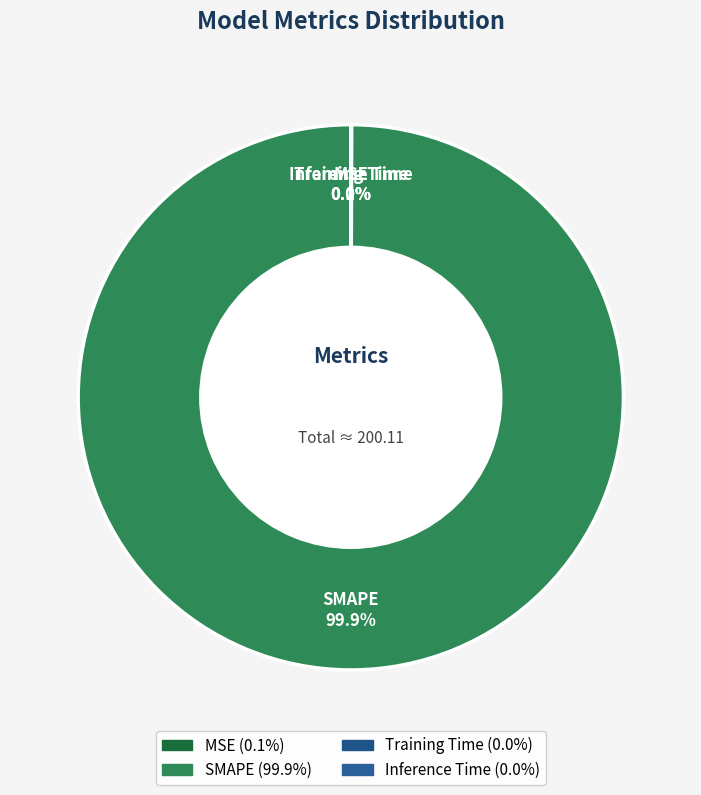

Combined, do MSE and SMAPE account for over 50%?

Yes